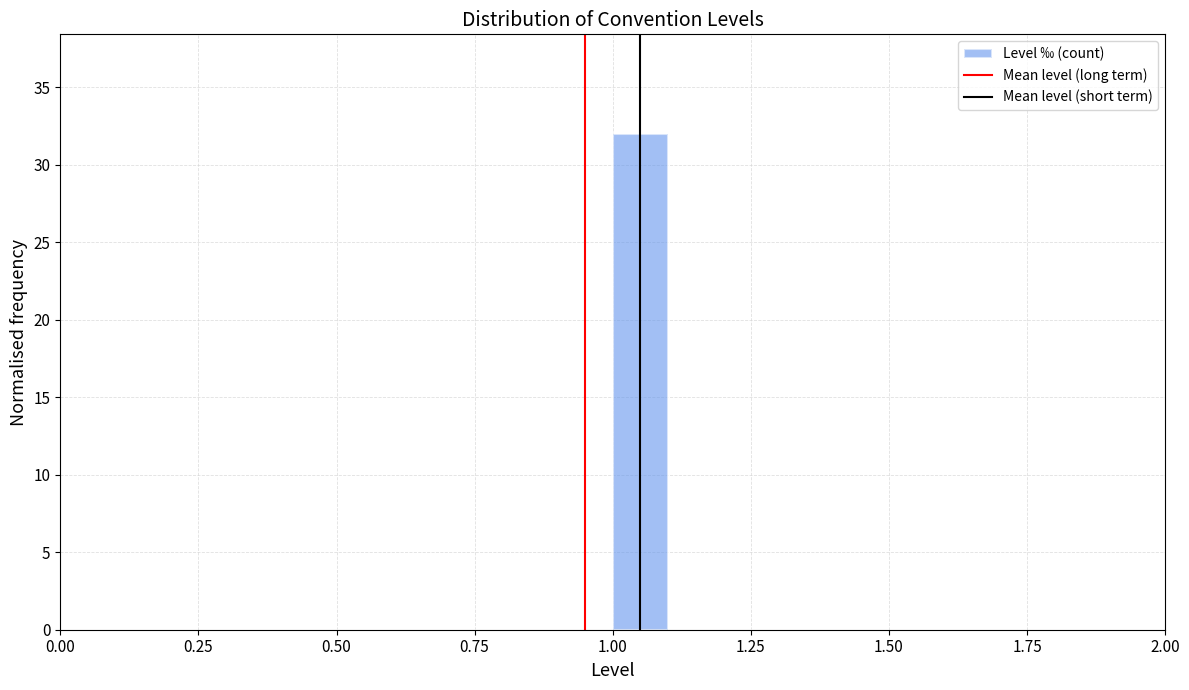

Around what value on the x-axis is the tallest bar? Give the approximate position of its centre, as read against the axis.

1.05